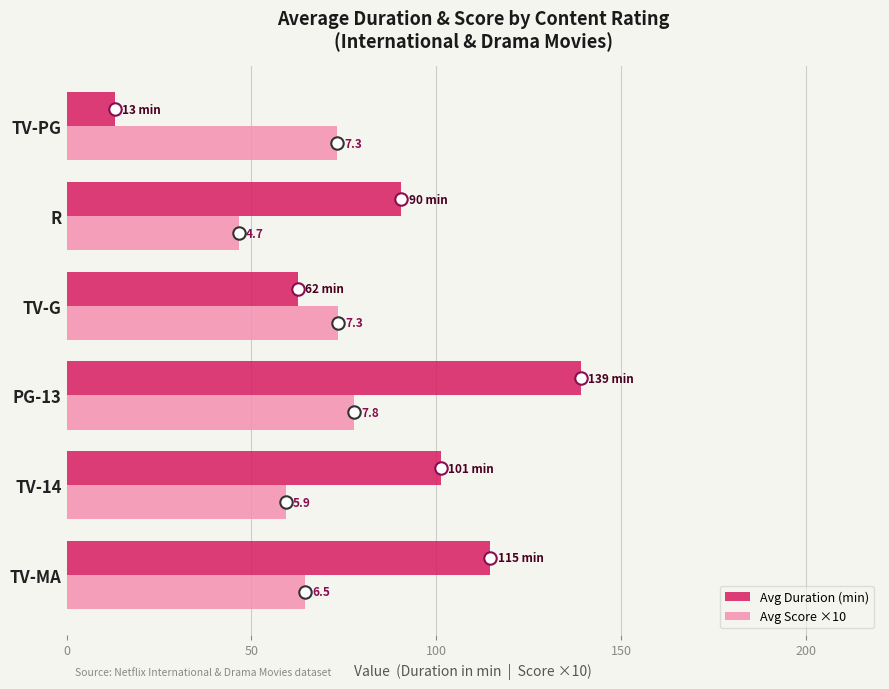

Which series reaches the minimum Y coordinate?

Avg Duration (min)